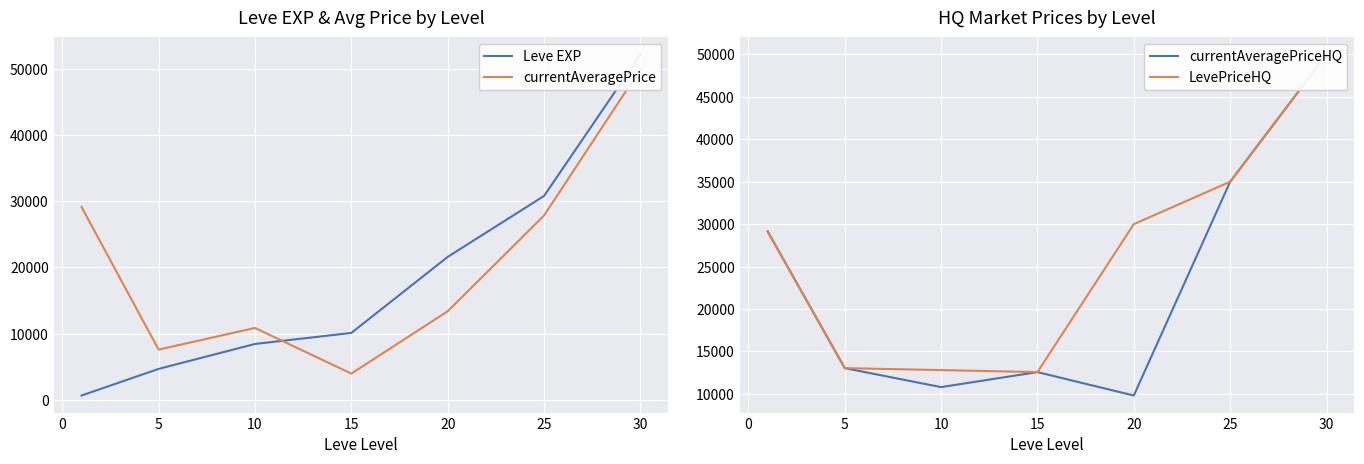

List the series in order of their peak value, highest first.

Leve EXP, currentAveragePrice, currentAveragePriceHQ, LevePriceHQ